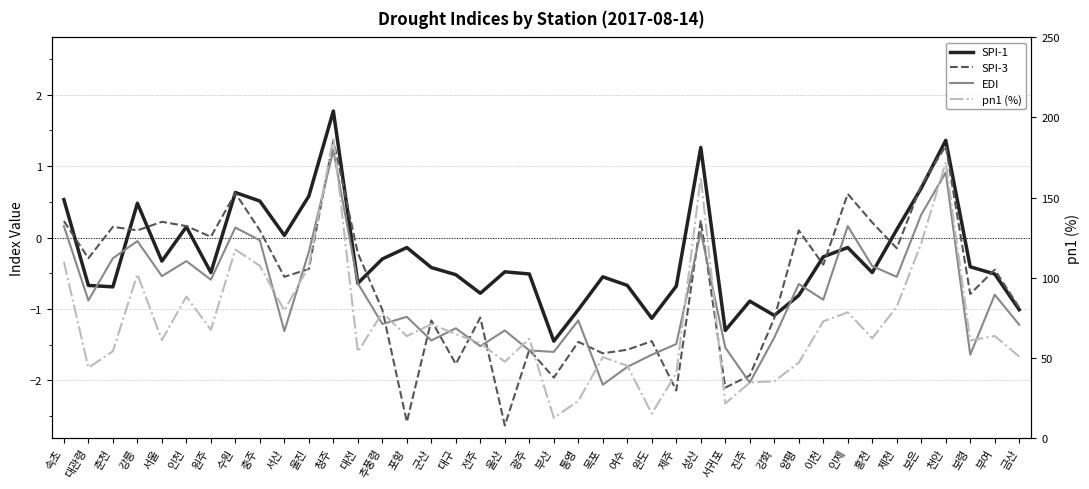

Rank the categories by SPI-1 value from highest to lowest.

청주, 천안, 성산, 보은, 수원, 울진, 속초, 충주, 강릉, 인천, 제천, 서산, 포항, 인제, 이천, 추풍령, 서울, 보령, 군산, 울산, 원주, 홍천, 광주, 부여, 대구, 목포, 대전, 대관령, 여수, 제주, 춘천, 전주, 양평, 진주, 통영, 금산, 강화, 완도, 서귀포, 부산